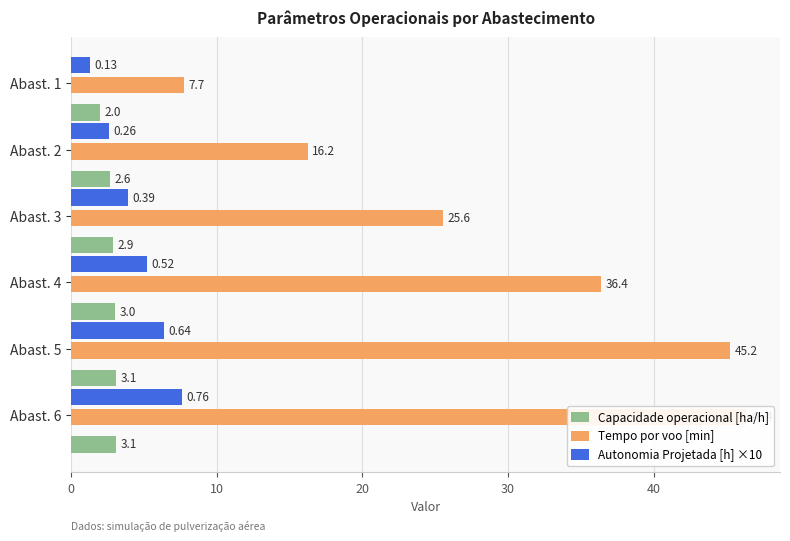

What are all the series names shown in the legend?

Capacidade operacional [ha/h], Tempo por voo [min], Autonomia Projetada [h] ×10